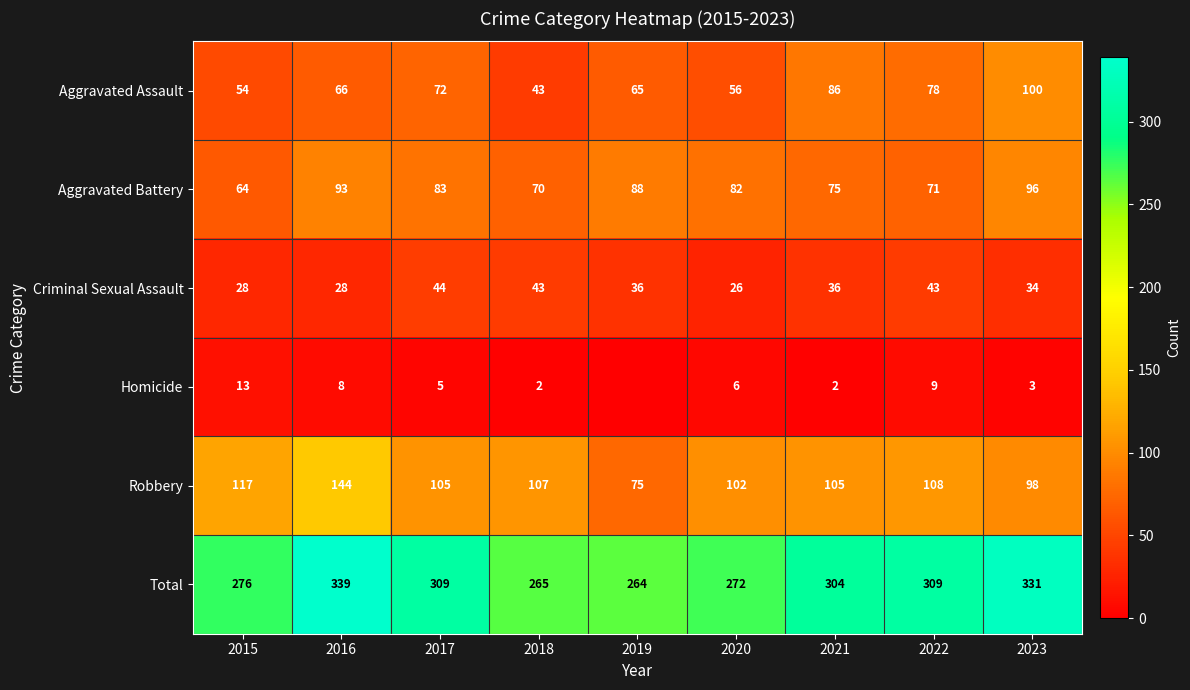

At which category is the sum across all series the highest?

2016